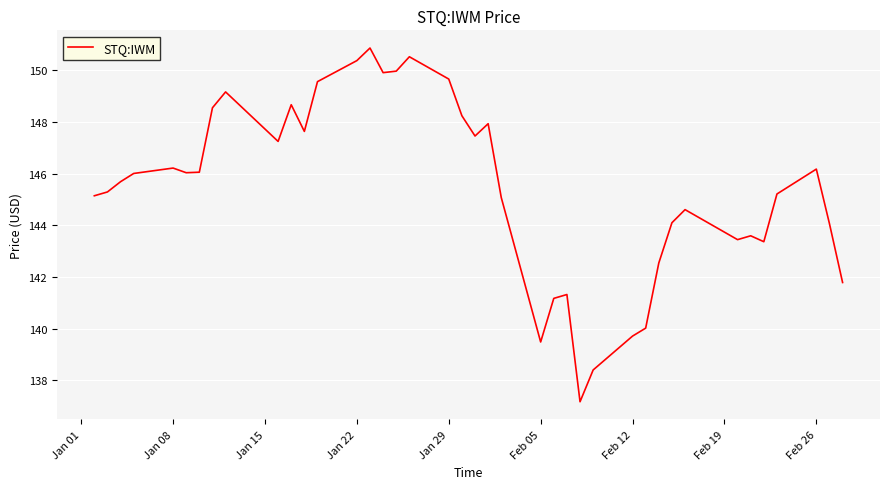

What is the minimum value shown in the chart?

137.2